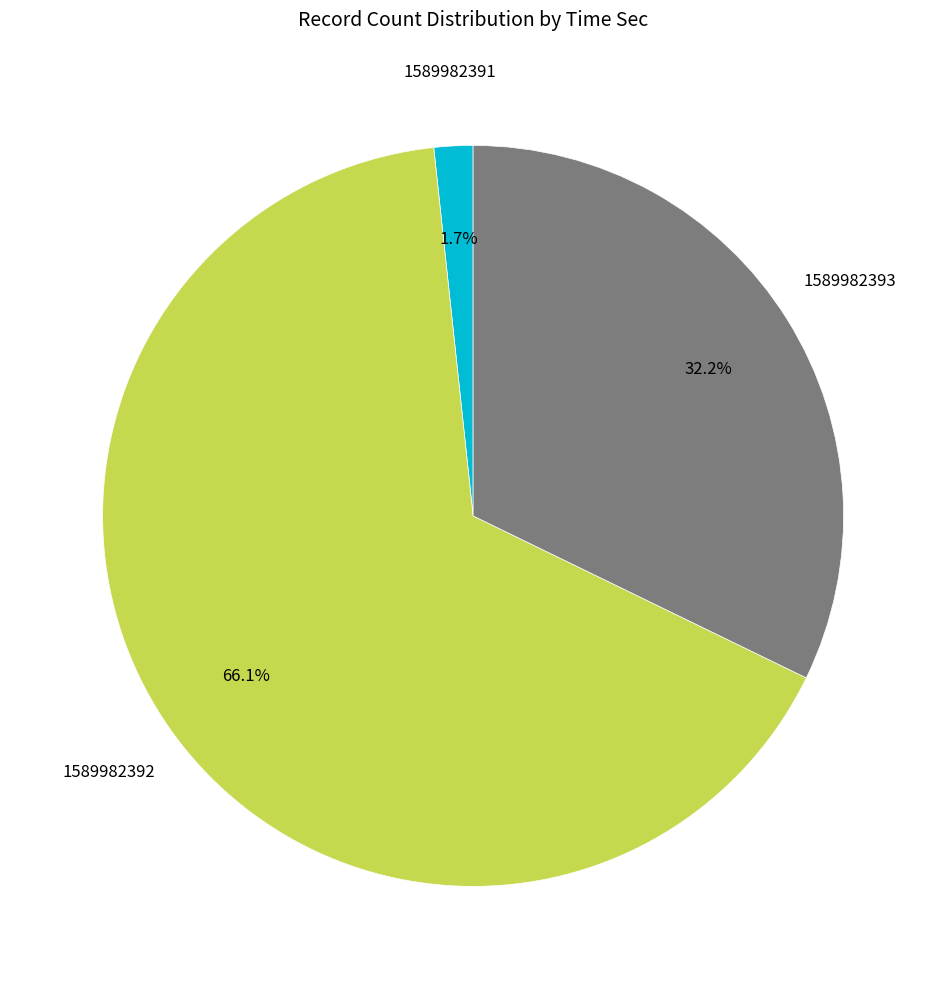

Is there any slice that represents more than half of the pie?

Yes